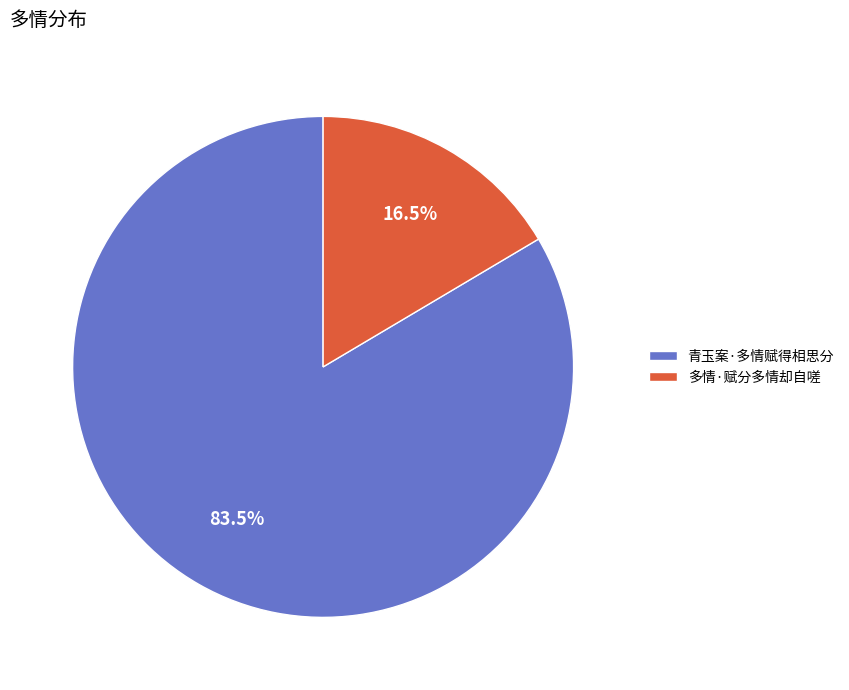

What portion of the pie excludes 多情·赋分多情却自嗟?

83.5%